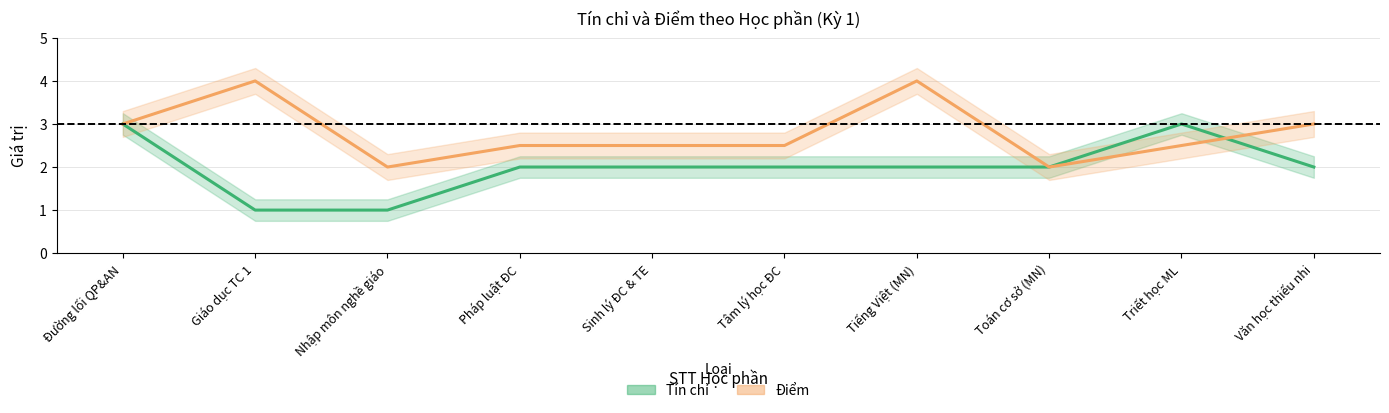

At Giáo dục TC 1, list the series in order from largest to smallest.

Điểm, Tín chỉ